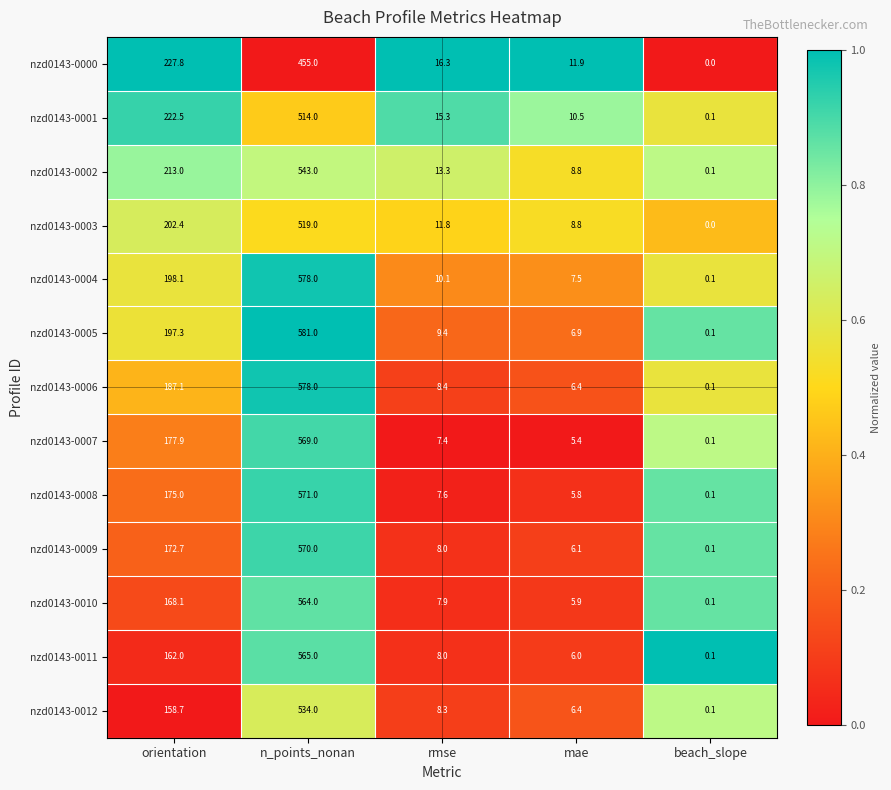

True or false: nzd0143-0008 has a value of 0.1 at beach_slope.

True